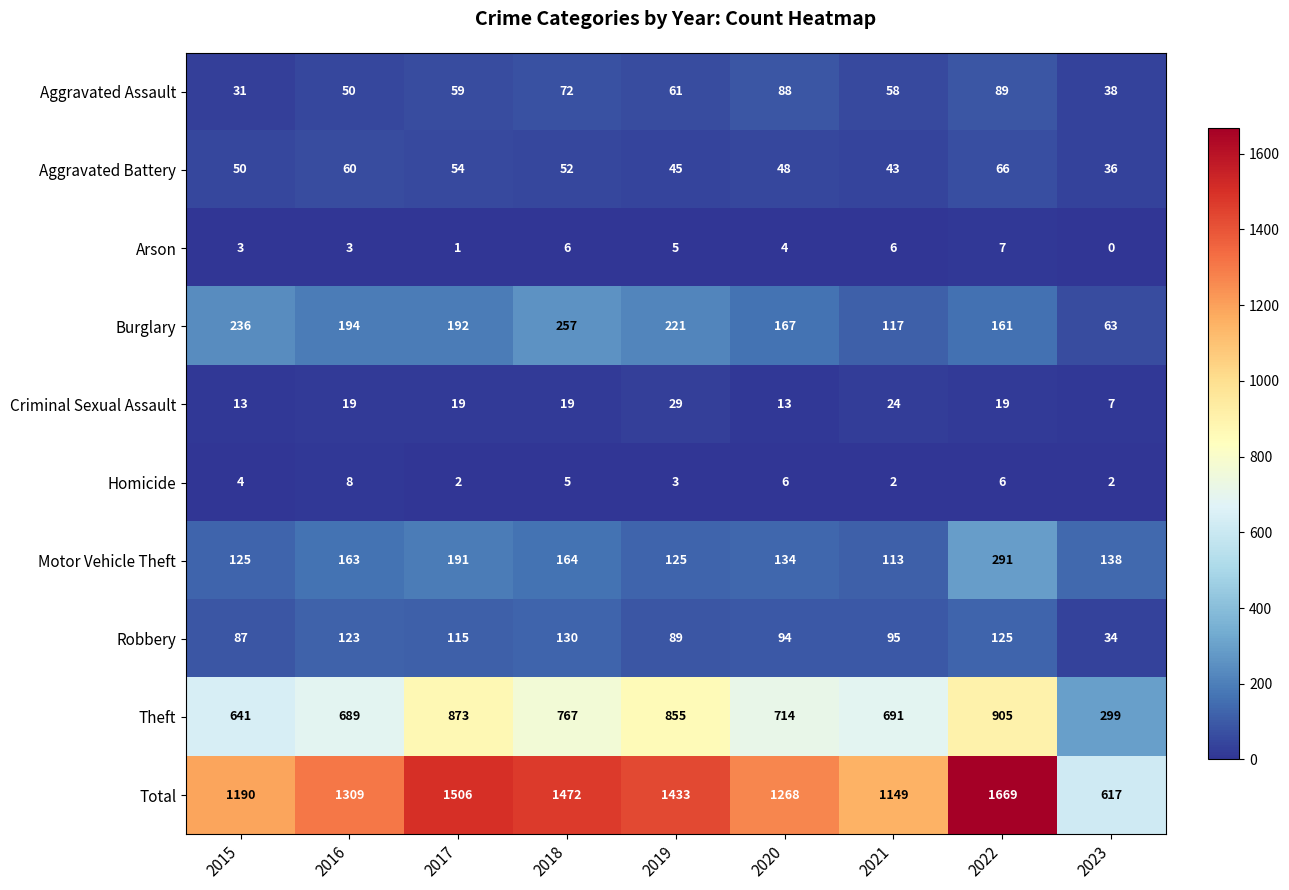

The value of Aggravated Battery at 2016 is 82. True or false?

False